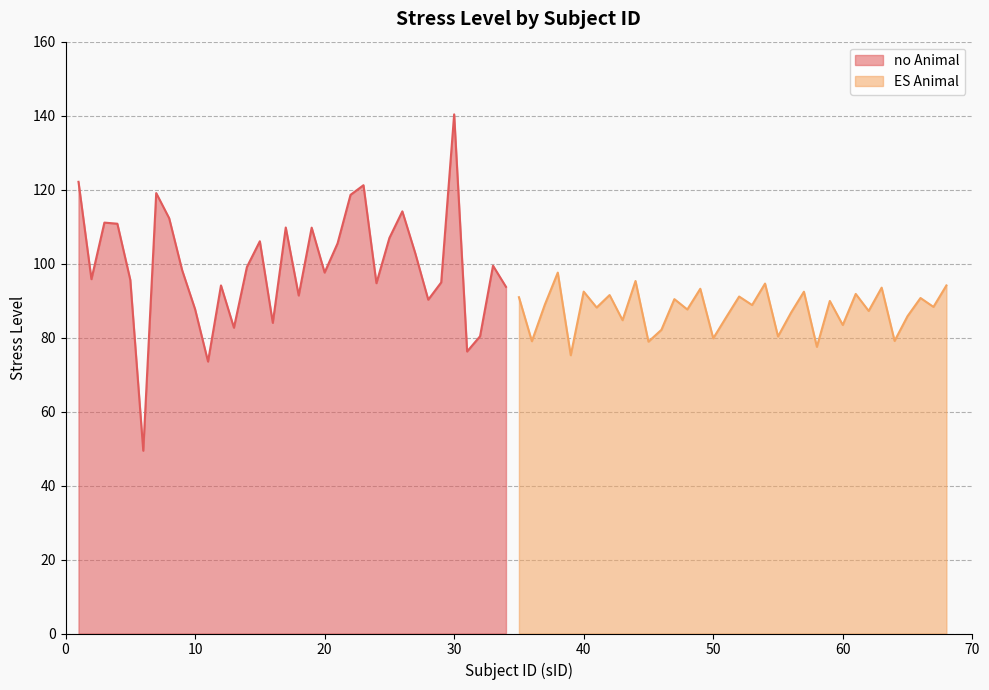

What is the sum of all ES Animal values?

2976.4